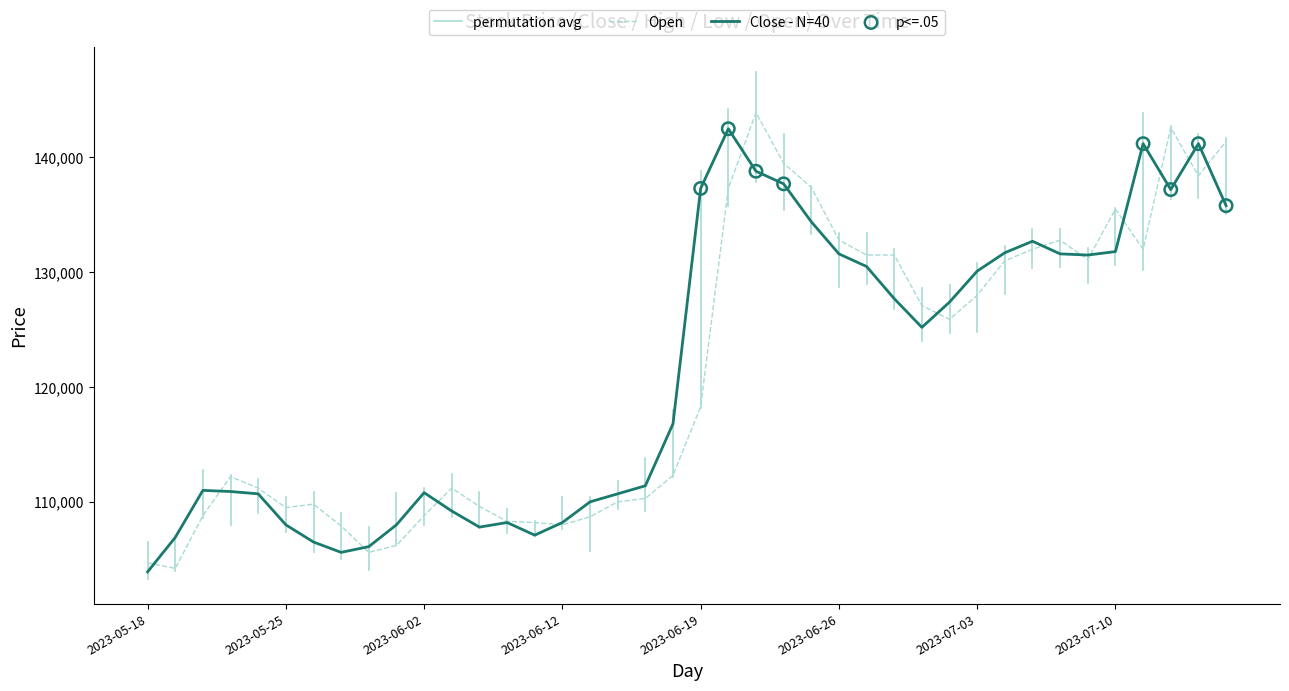

At which category is the sum across all series the highest?

2023-06-21